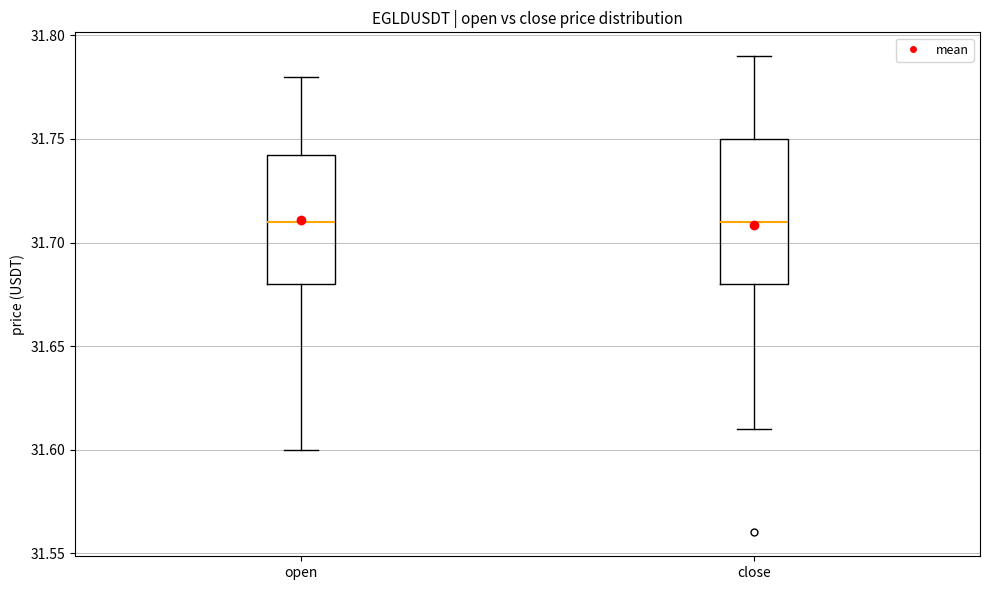

Where does the upper whisker of the box for open end on the y-axis? The values are not printed on the chart, so give them approximately, as read against the axis.

31.780